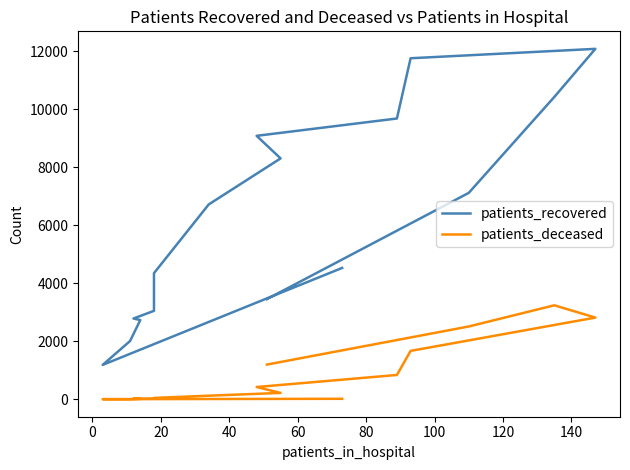

How many series are shown in this chart?

2